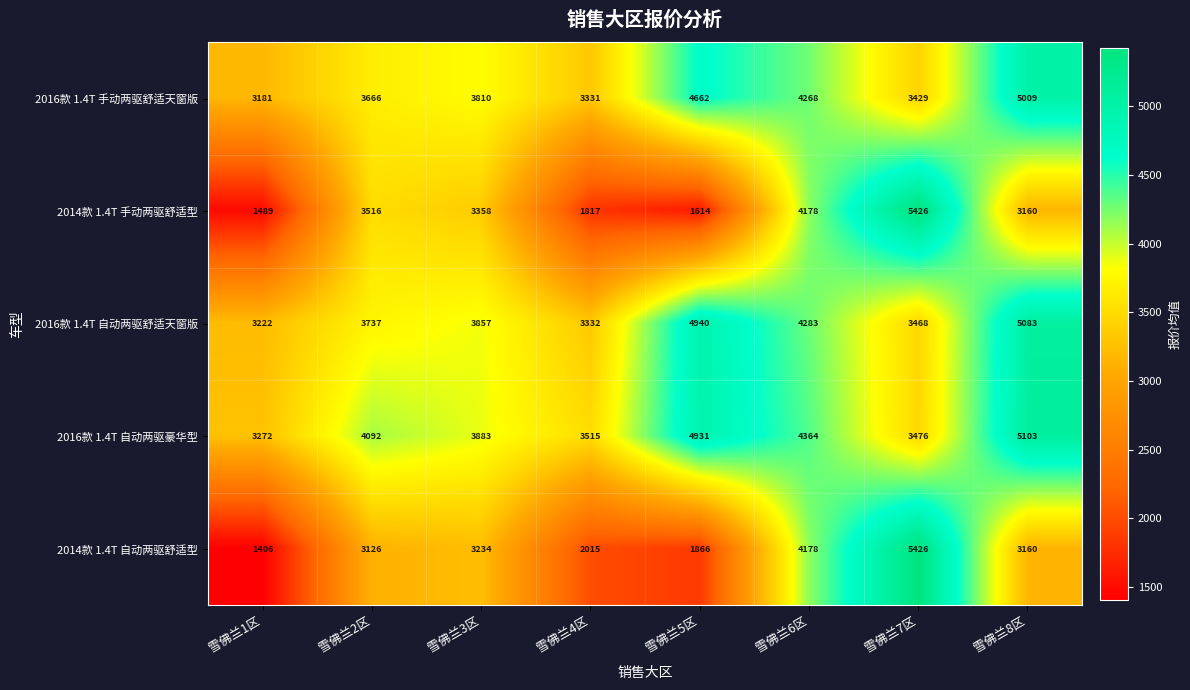

True or false: 2016款 1.4T 自动两驱豪华型 has a value of 2201 at 雪佛兰7区.

False